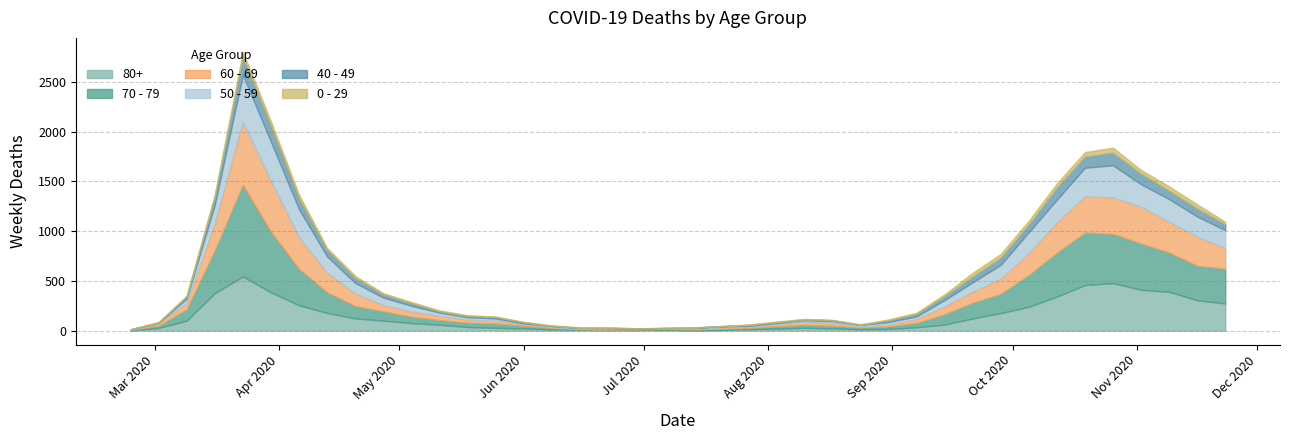

Reading left to right, what are all the values shown in this chart?

80+: 3	27	100	377	544	385	255	178	123	100	76	59	36	28	22	13	9	6	7	9	5	7	15	20	28	23	14	17	33	61	122	176	239	342	458	477	411	390	305	273
70 - 79: 4	22	113	427	920	608	365	206	123	94	63	47	43	43	24	14	6	5	5	8	7	11	11	21	29	25	16	24	43	102	157	191	318	439	526	495	464	394	346	348
60 - 69: 2	22	61	272	634	514	320	199	128	63	54	42	33	28	18	8	3	3	6	3	8	12	13	19	31	25	12	17	39	80	112	152	221	305	364	368	370	310	294	206
50 - 59: 3	7	48	190	475	392	281	163	106	75	57	33	23	23	9	10	8	9	3	5	6	12	8	16	16	22	15	28	28	64	95	142	212	230	290	322	227	228	202	182
40 - 49: 0	5	21	79	183	163	111	66	51	33	27	13	12	14	12	3	2	5	1	1	4	2	10	8	8	10	2	17	26	38	55	72	76	120	111	126	105	83	80	60
0 - 29: 1	0	10	25	47	42	36	19	20	12	11	10	8	6	2	4	6	5	2	1	2	1	3	6	6	2	5	9	11	20	40	38	39	44	46	52	38	45	43	25